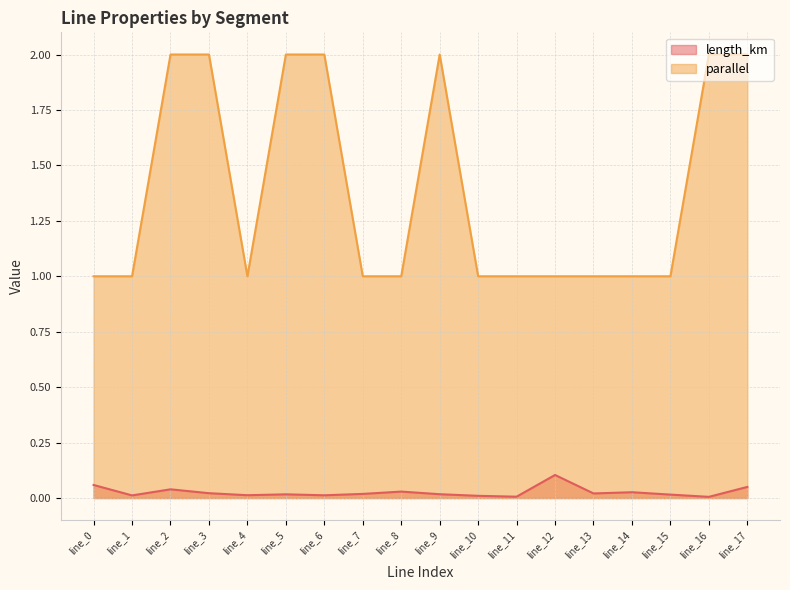

Does the chart have visible grid lines?

Yes